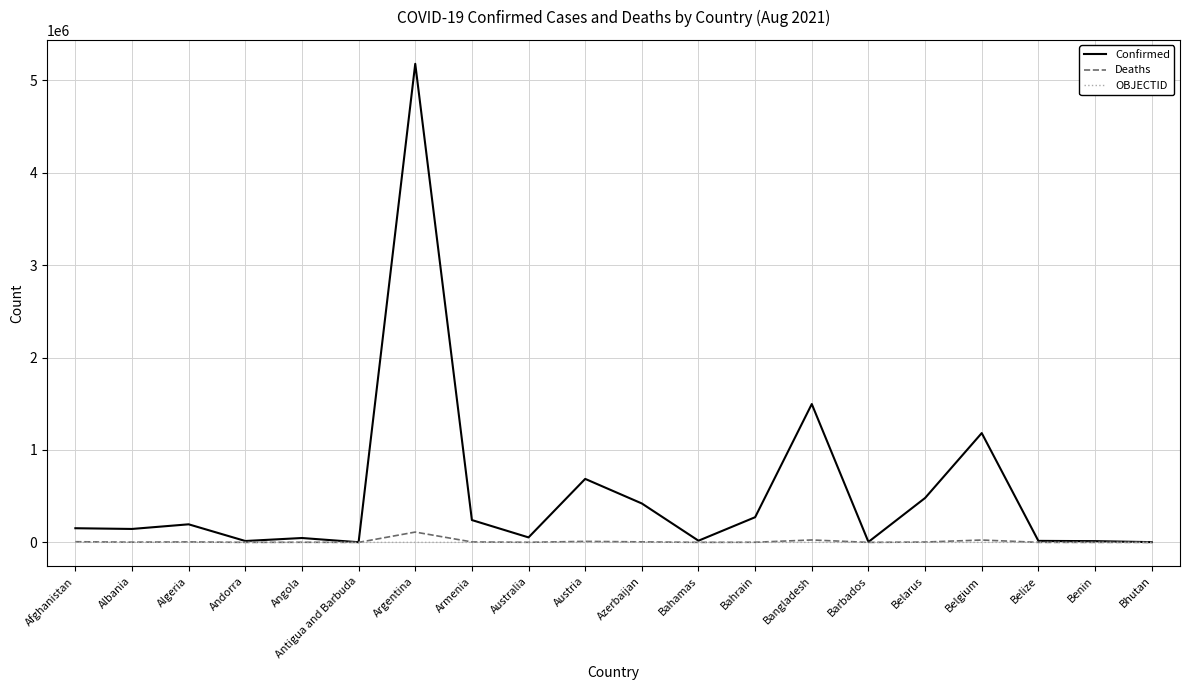

At which category is the sum across all series the highest?

Argentina